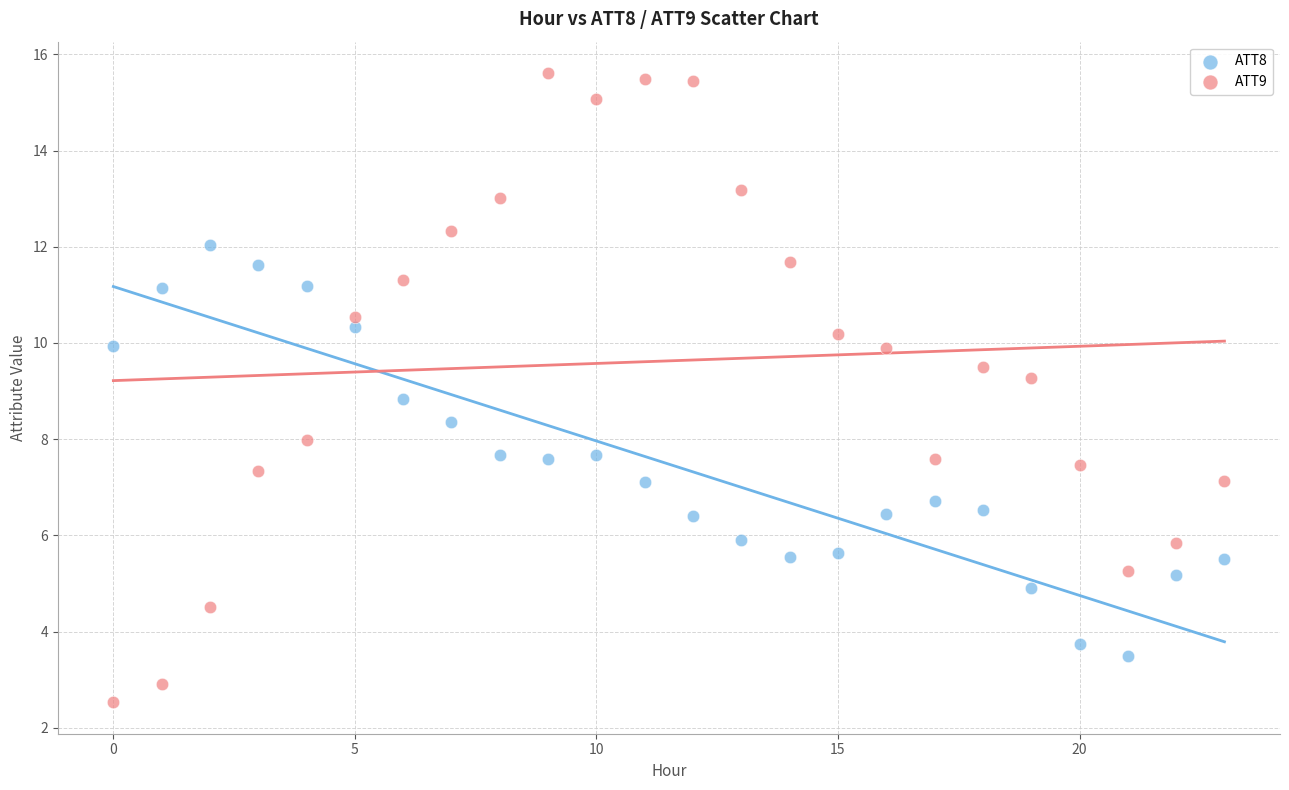

What are all the series names shown in the legend?

ATT8, ATT9